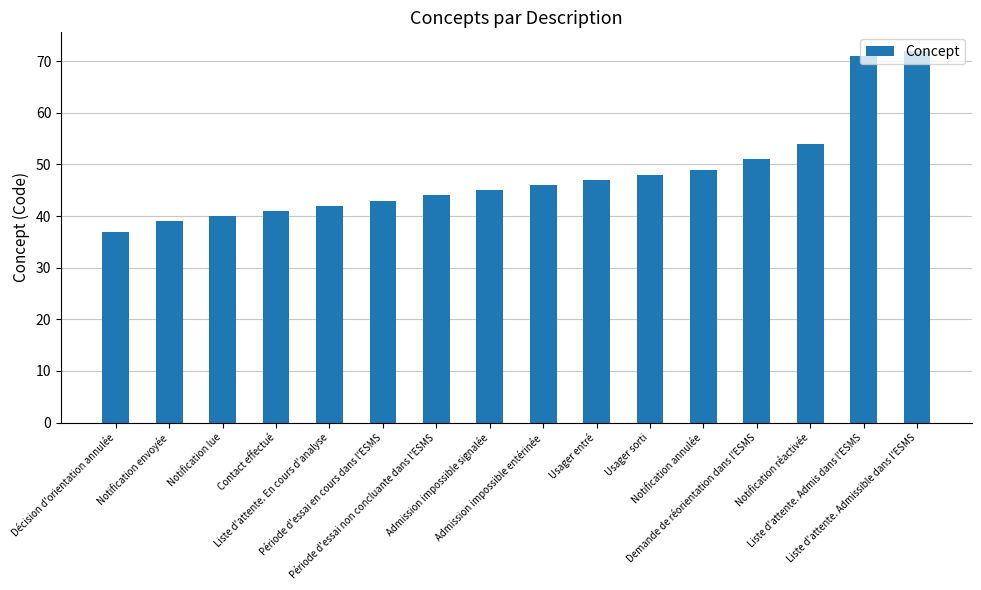

Reading left to right, list all the values displayed in this chart.

Décision d'orientation annulée=37	Notification envoyée=39	Notification lue=40	Contact effectué=41	Liste d'attente. En cours d'analyse=42	Période d'essai en cours dans l'ESMS=43	Période d'essai non concluante dans l'ESMS=44	Admission impossible signalée=45	Admission impossible entérinée=46	Usager entré=47	Usager sorti=48	Notification annulée=49	Demande de réorientation dans l'ESMS=51	Notification réactivée=54	Liste d'attente. Admis dans l'ESMS=71	Liste d'attente. Admissible dans l'ESMS=72